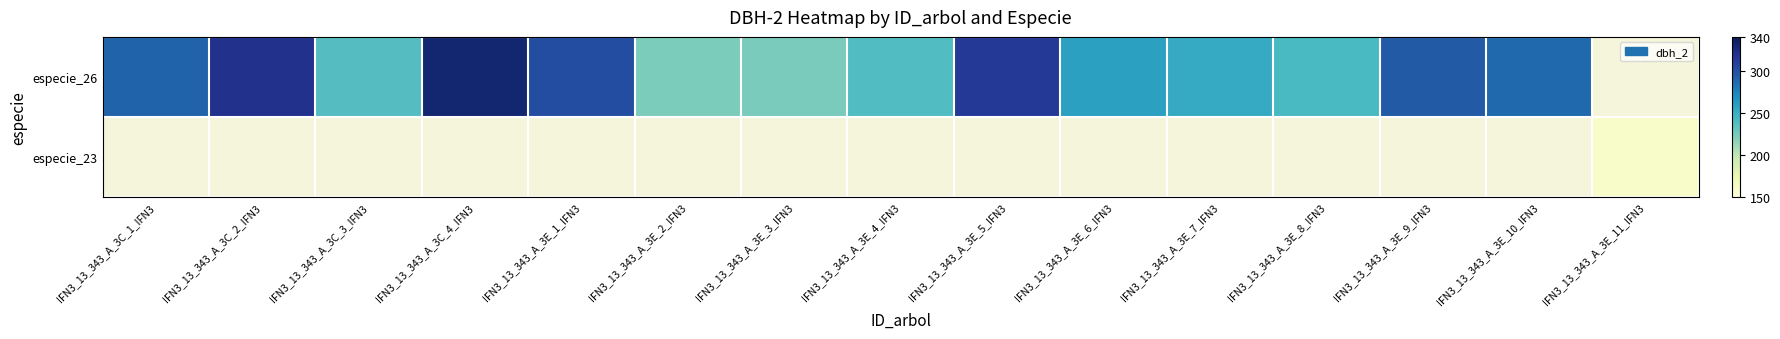

Reading left to right, transcribe all the data shown in this chart.

especie_26: IFN3_13_343_A_3C_1_IFN3=290	IFN3_13_343_A_3C_2_IFN3=319	IFN3_13_343_A_3C_3_IFN3=237	IFN3_13_343_A_3C_4_IFN3=330	IFN3_13_343_A_3E_1_IFN3=302	IFN3_13_343_A_3E_2_IFN3=222	IFN3_13_343_A_3E_3_IFN3=223	IFN3_13_343_A_3E_4_IFN3=239	IFN3_13_343_A_3E_5_IFN3=313	IFN3_13_343_A_3E_6_IFN3=259	IFN3_13_343_A_3E_7_IFN3=252	IFN3_13_343_A_3E_8_IFN3=242	IFN3_13_343_A_3E_9_IFN3=294	IFN3_13_343_A_3E_10_IFN3=287	IFN3_13_343_A_3E_11_IFN3=0
especie_23: IFN3_13_343_A_3C_1_IFN3=0	IFN3_13_343_A_3C_2_IFN3=0	IFN3_13_343_A_3C_3_IFN3=0	IFN3_13_343_A_3C_4_IFN3=0	IFN3_13_343_A_3E_1_IFN3=0	IFN3_13_343_A_3E_2_IFN3=0	IFN3_13_343_A_3E_3_IFN3=0	IFN3_13_343_A_3E_4_IFN3=0	IFN3_13_343_A_3E_5_IFN3=0	IFN3_13_343_A_3E_6_IFN3=0	IFN3_13_343_A_3E_7_IFN3=0	IFN3_13_343_A_3E_8_IFN3=0	IFN3_13_343_A_3E_9_IFN3=0	IFN3_13_343_A_3E_10_IFN3=0	IFN3_13_343_A_3E_11_IFN3=159